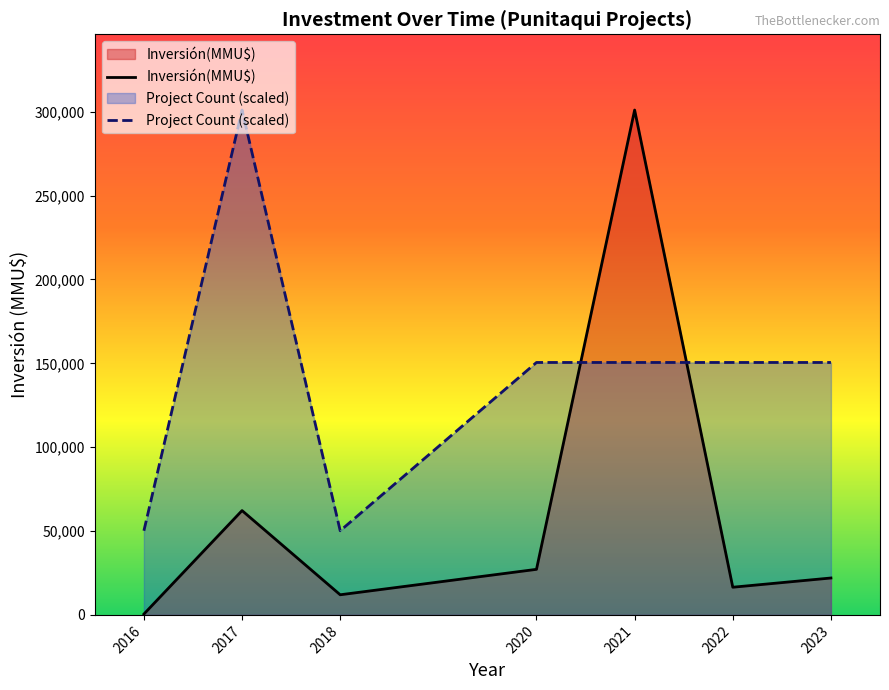

List the series in order of their overall mean, lowest first.

Inversión(MMU$), Project Count (scaled)